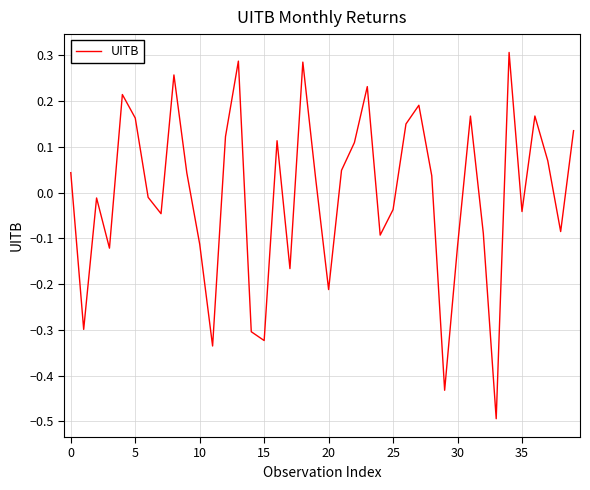

Reading right to left, transcribe all the data shown in this chart.

0.1	-0.1	0.1	0.2	-0.0	0.3	-0.5	-0.1	0.2	-0.1	-0.4	0.0	0.2	0.1	-0.0	-0.1	0.2	0.1	0.0	-0.2	0.0	0.3	-0.2	0.1	-0.3	-0.3	0.3	0.1	-0.3	-0.1	0.0	0.3	-0.0	-0.0	0.2	0.2	-0.1	-0.0	-0.3	0.0